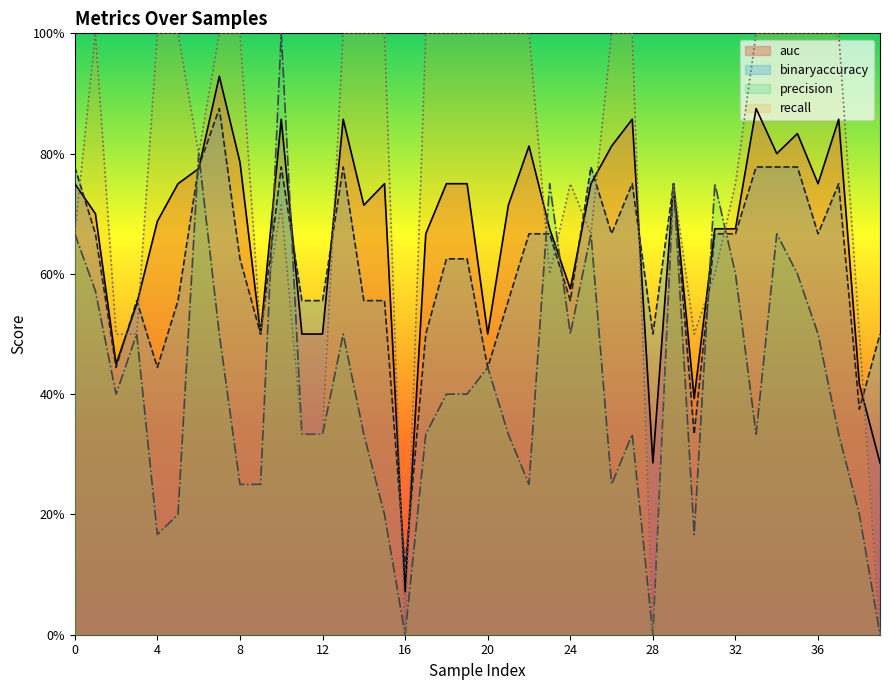

What is the spread (max minus min) of values at 3?

0.1